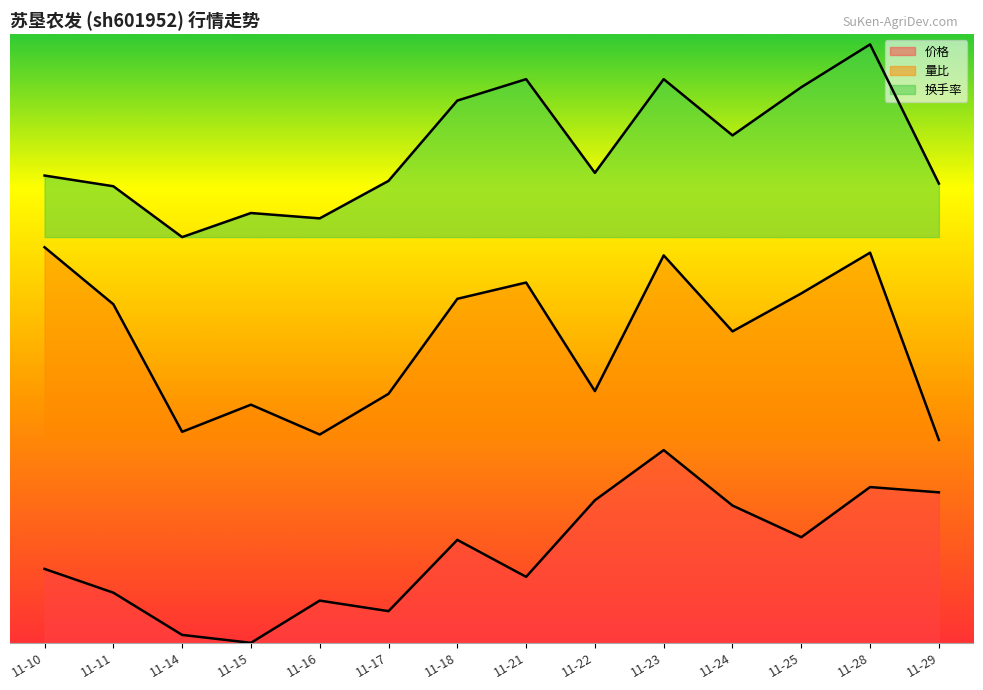

How many categories are shown in the chart?

14